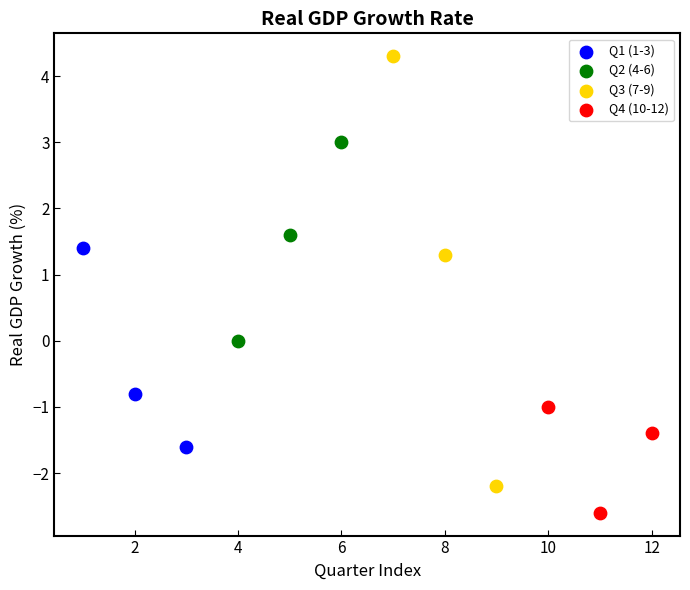

What are all the series names shown in the legend?

Q1 (1-3), Q2 (4-6), Q3 (7-9), Q4 (10-12)